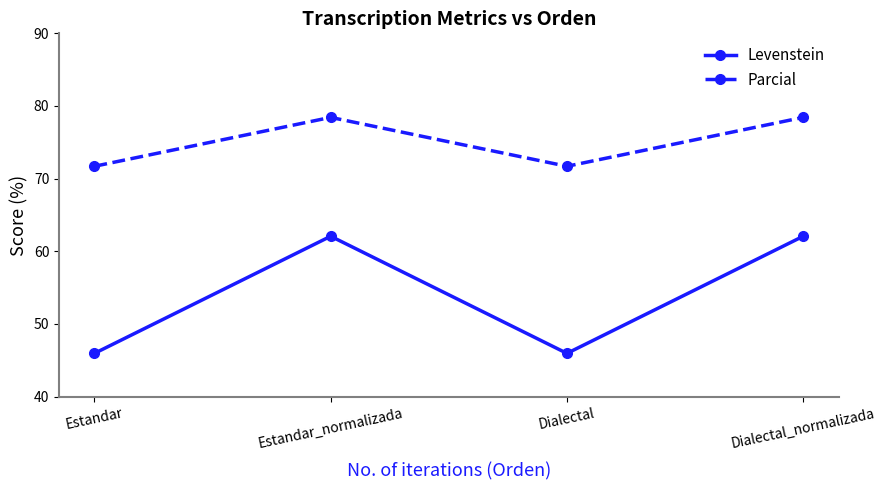

What are all the series names shown in the legend?

Levenstein, Parcial